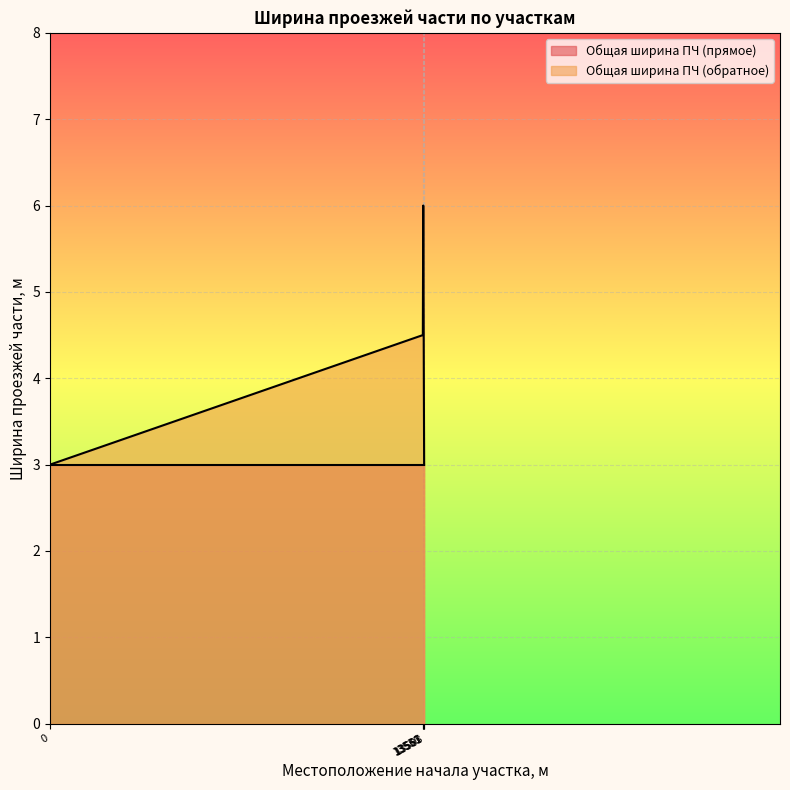

Between 13551 and 13567, which is larger?

13551